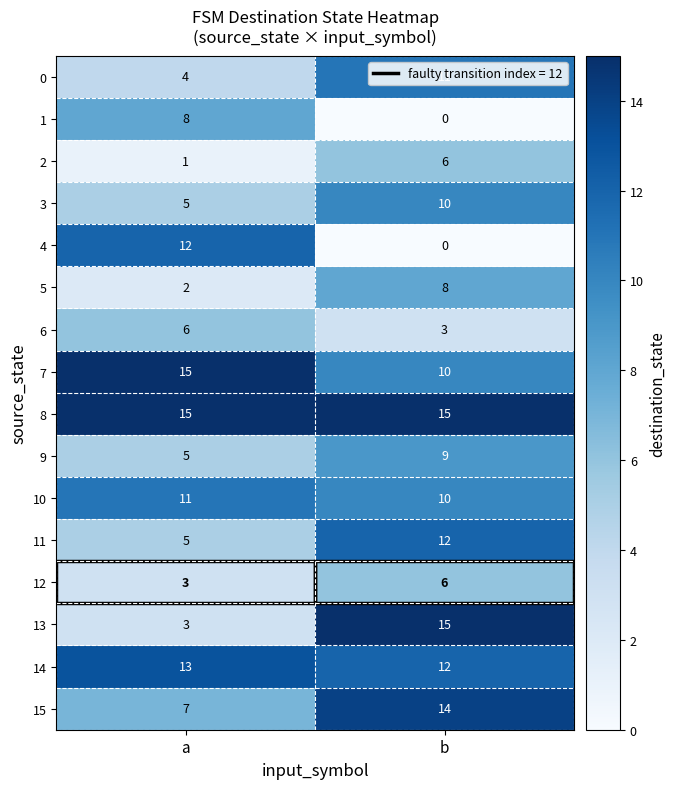

At which label is 15 closest to 10?

a